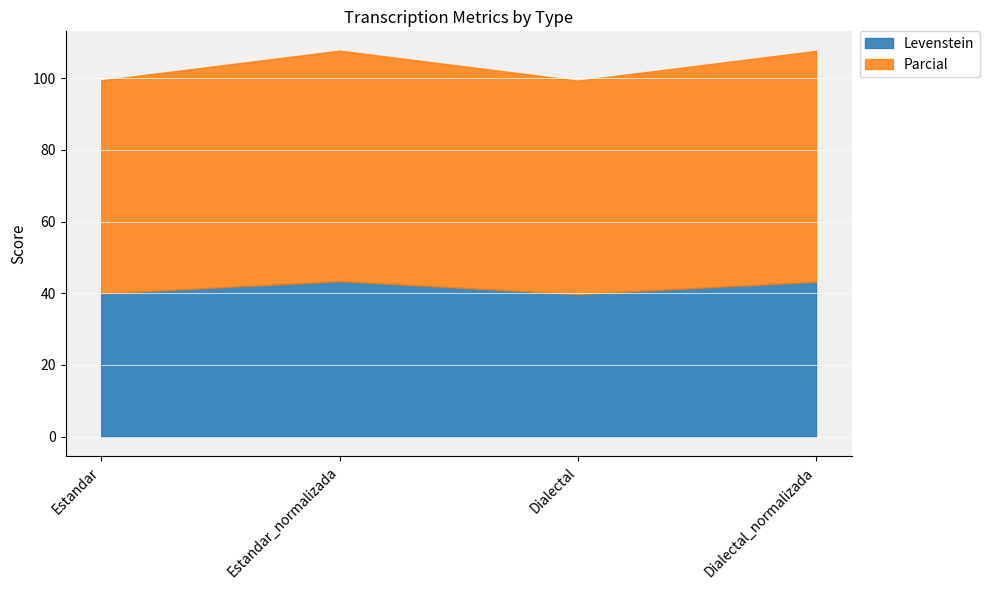

What is the difference between the second highest and second lowest values in the Parcial series?

4.8